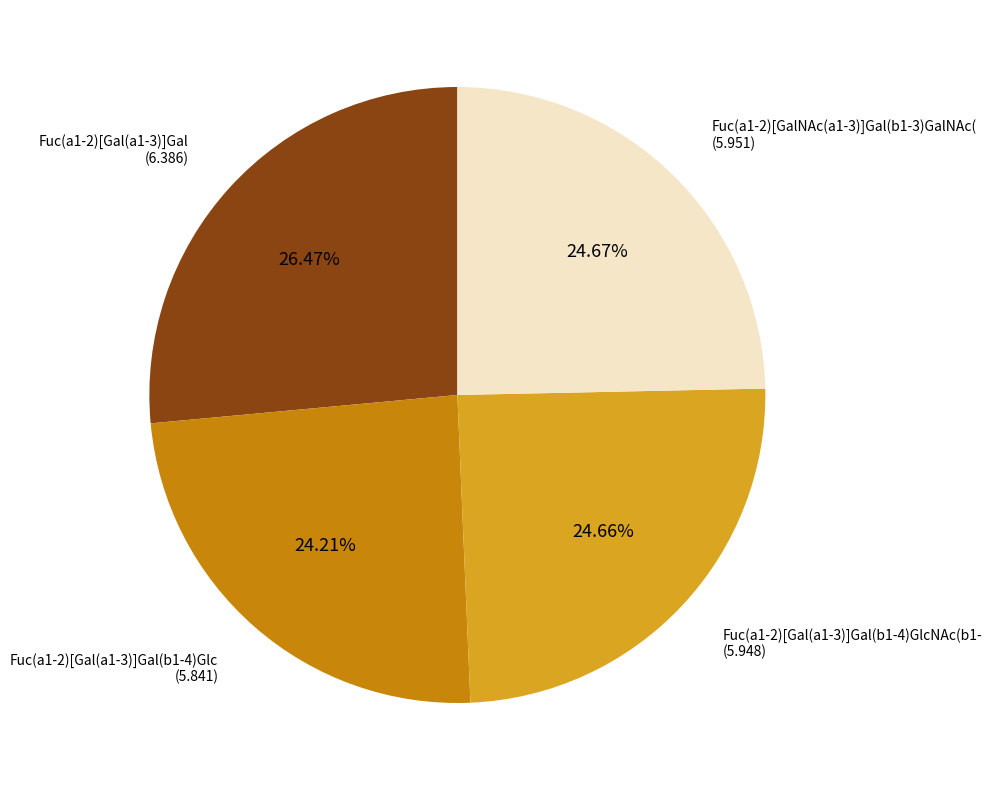

Is there a majority slice in this chart?

No